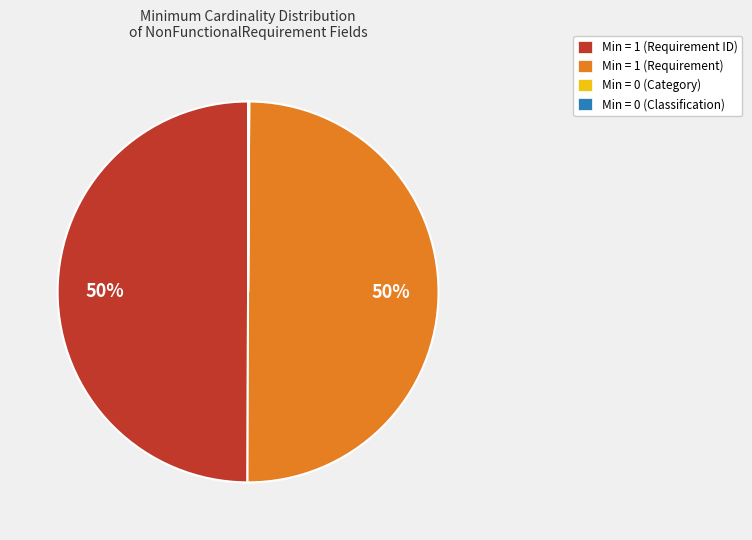

Is it true that Min = 1 (Requirement ID) is 62% of the pie?

False